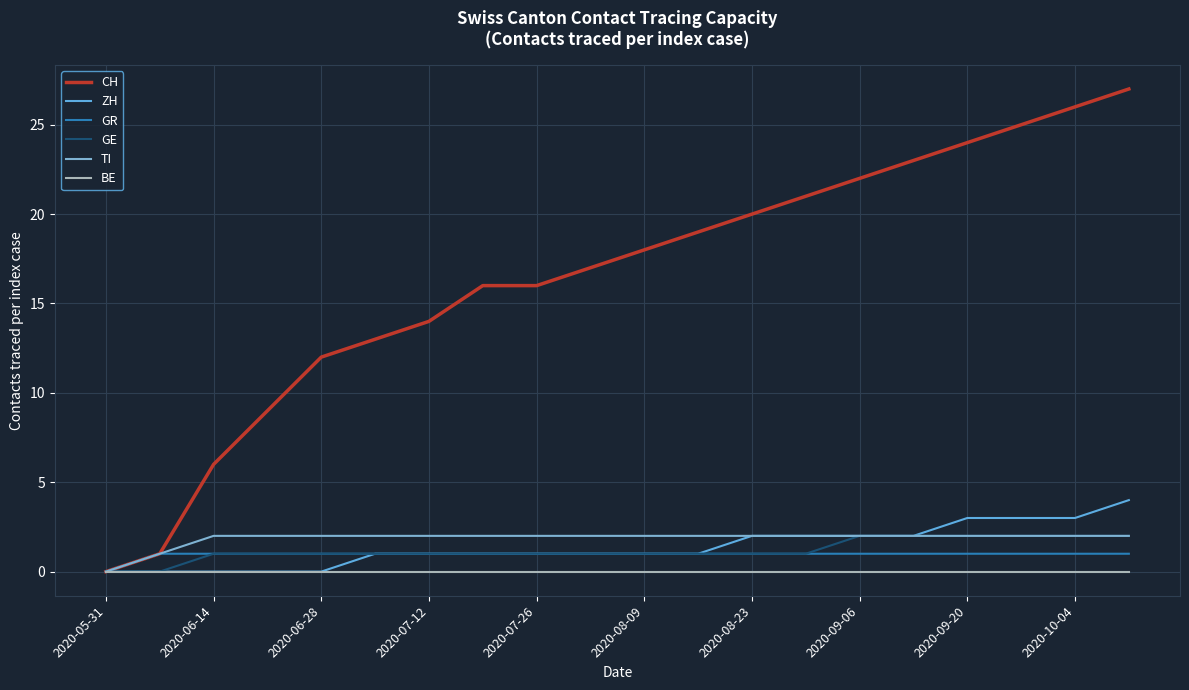

What is the difference between the maximum and minimum values in the TI series?

2